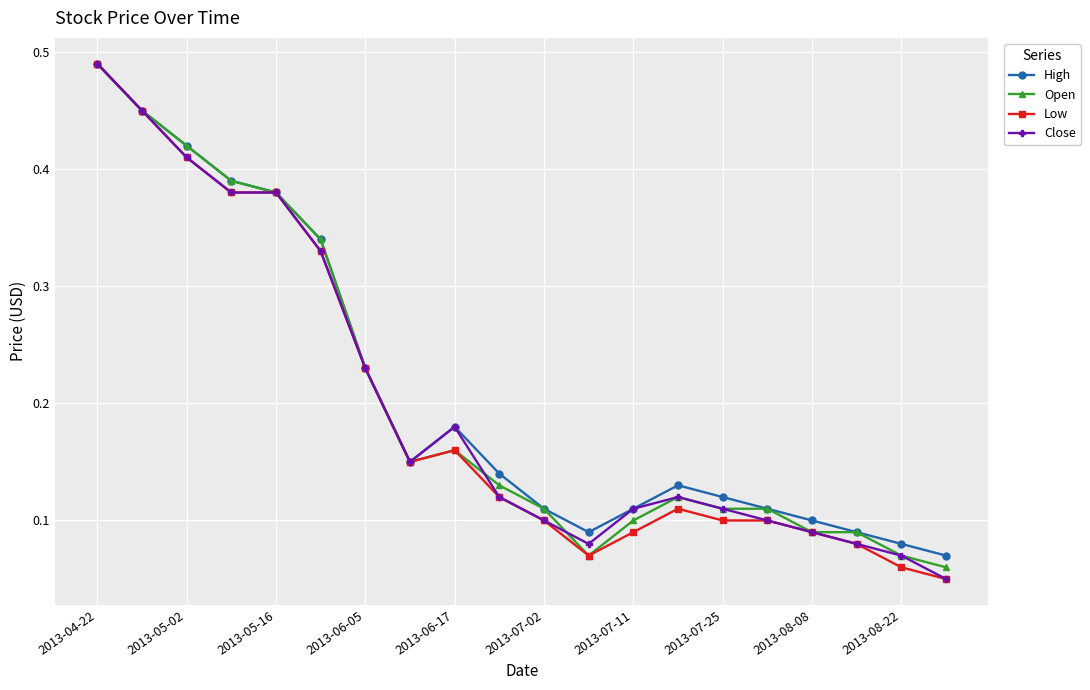

Count the Close values in the range 0 to 1.

20